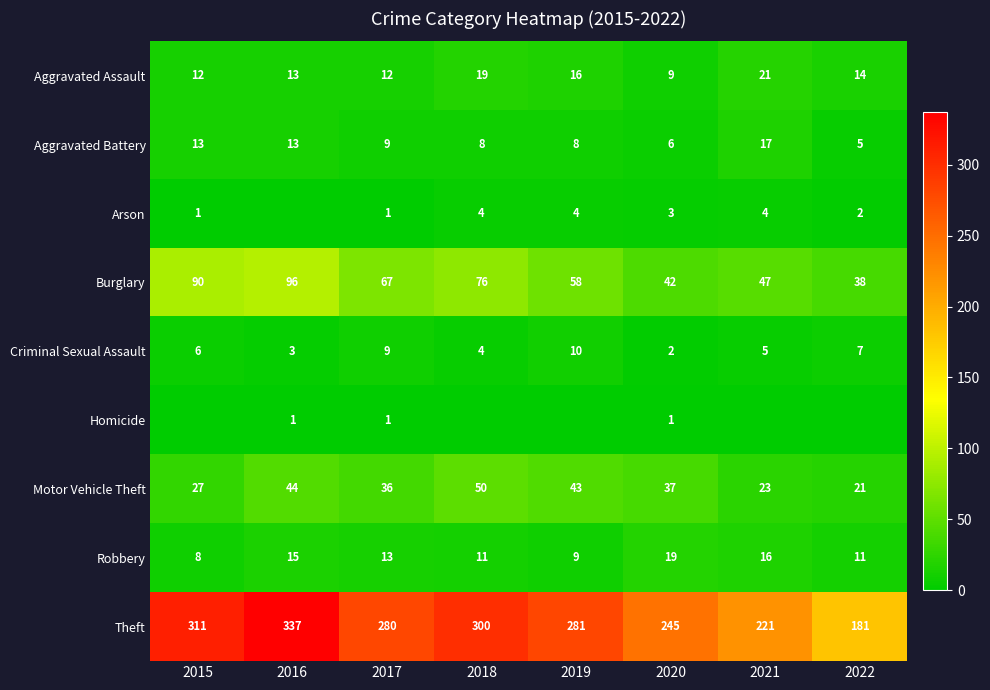

At which label does Aggravated Battery reach its peak?

2021